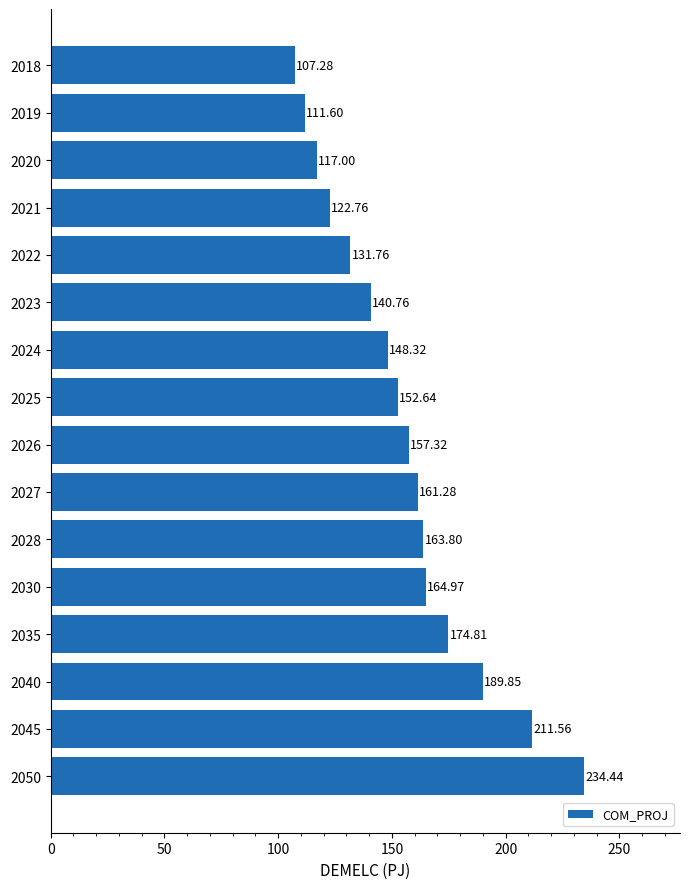

List the labels in order of value, largest first.

2050, 2045, 2040, 2035, 2030, 2028, 2027, 2026, 2025, 2024, 2023, 2022, 2021, 2020, 2019, 2018